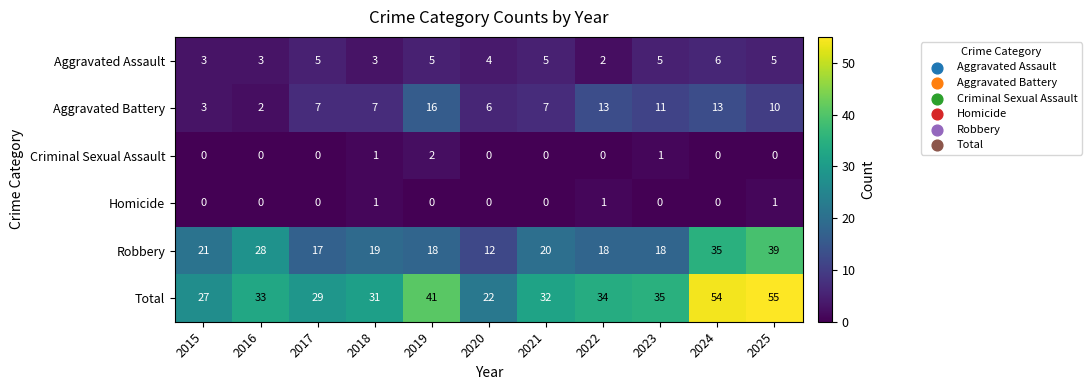

What is the sum of all Total values?

393